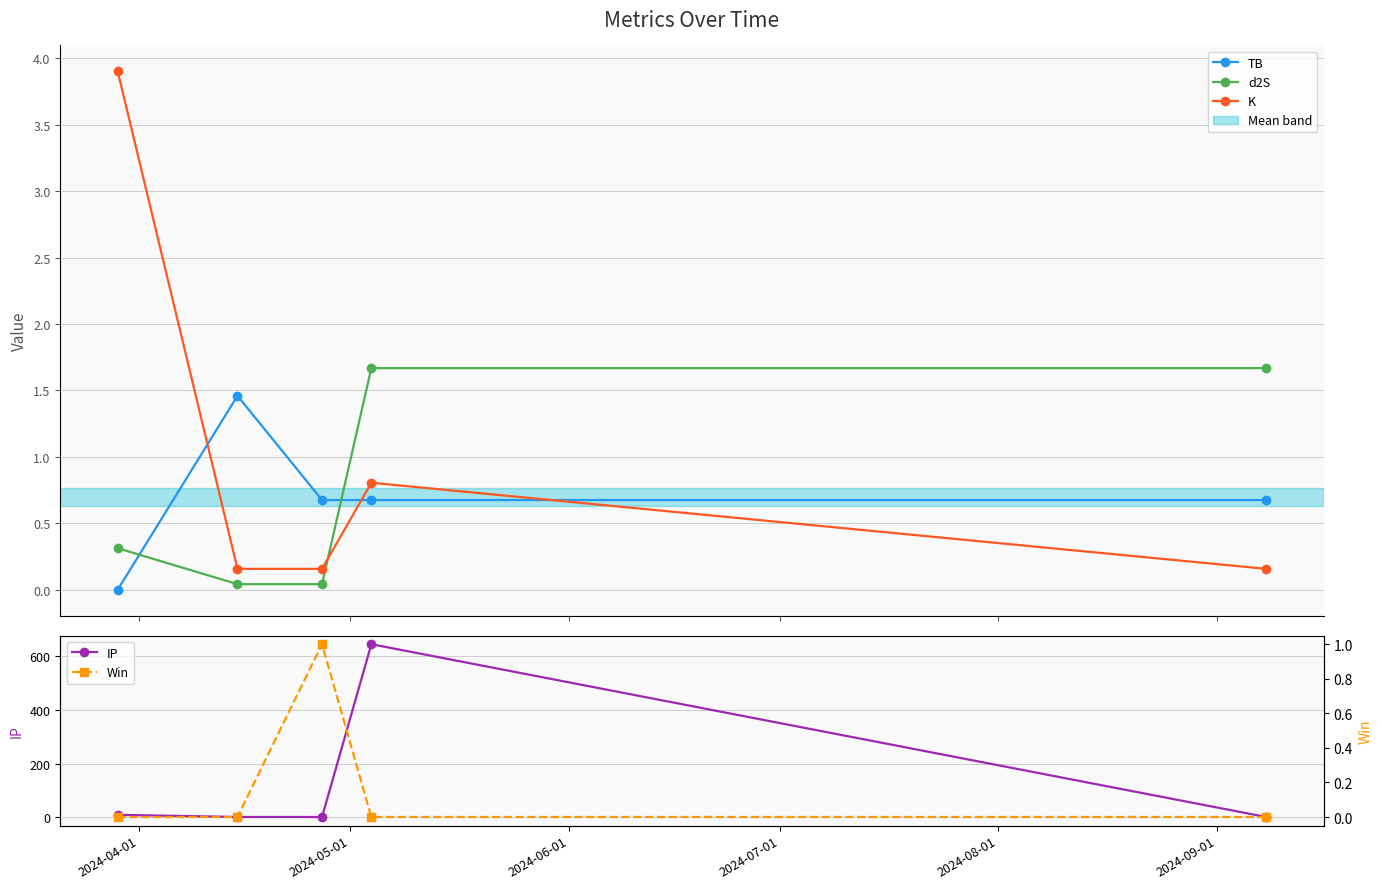

How many times do d2S and Win cross each other?

2